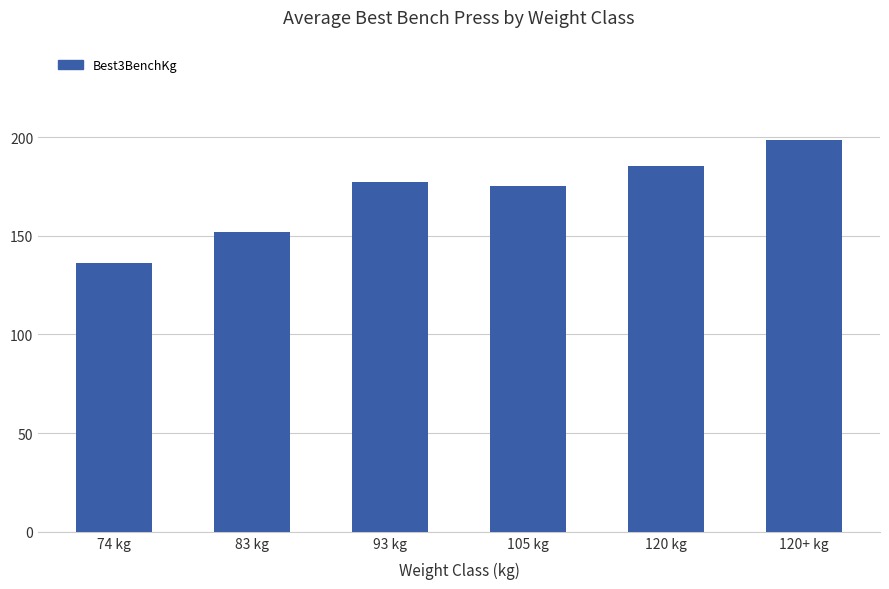

The value at 105 kg is 175.0. True or false?

True